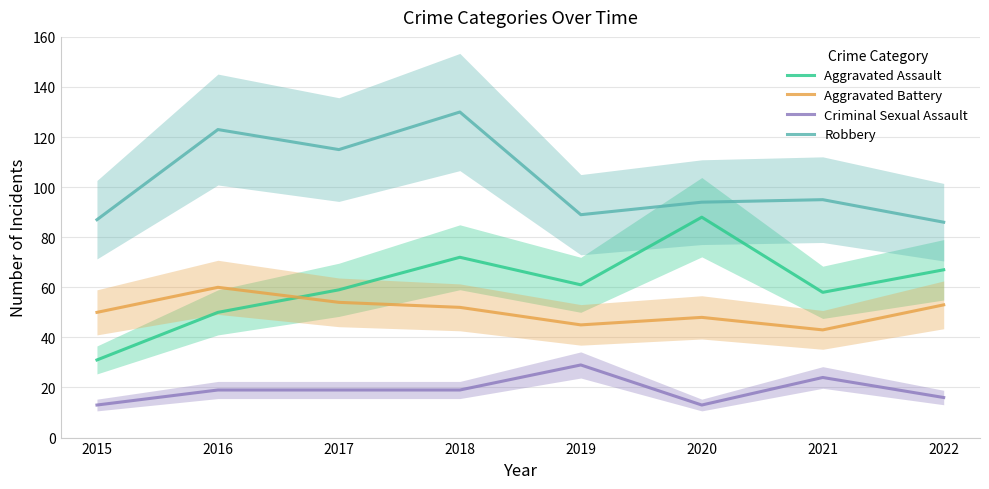

Reading right to left, list all the values displayed in this chart.

Aggravated Assault: 2022=67	2021=58	2020=88	2019=61	2018=72	2017=59	2016=50	2015=31
Aggravated Battery: 2022=53	2021=43	2020=48	2019=45	2018=52	2017=54	2016=60	2015=50
Criminal Sexual Assault: 2022=16	2021=24	2020=13	2019=29	2018=19	2017=19	2016=19	2015=13
Robbery: 2022=86	2021=95	2020=94	2019=89	2018=130	2017=115	2016=123	2015=87